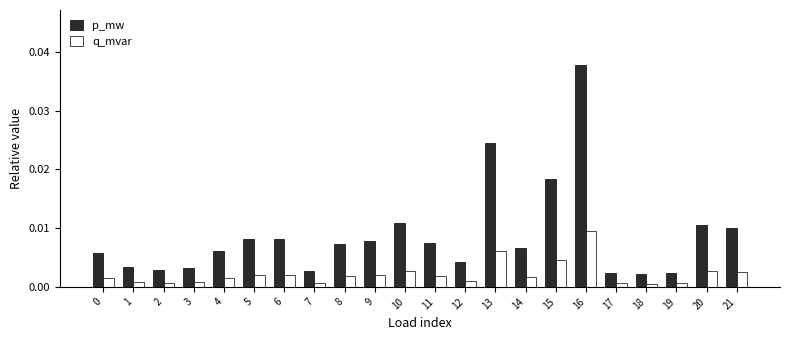

At 10, list the series in order from smallest to largest.

q_mvar, p_mw